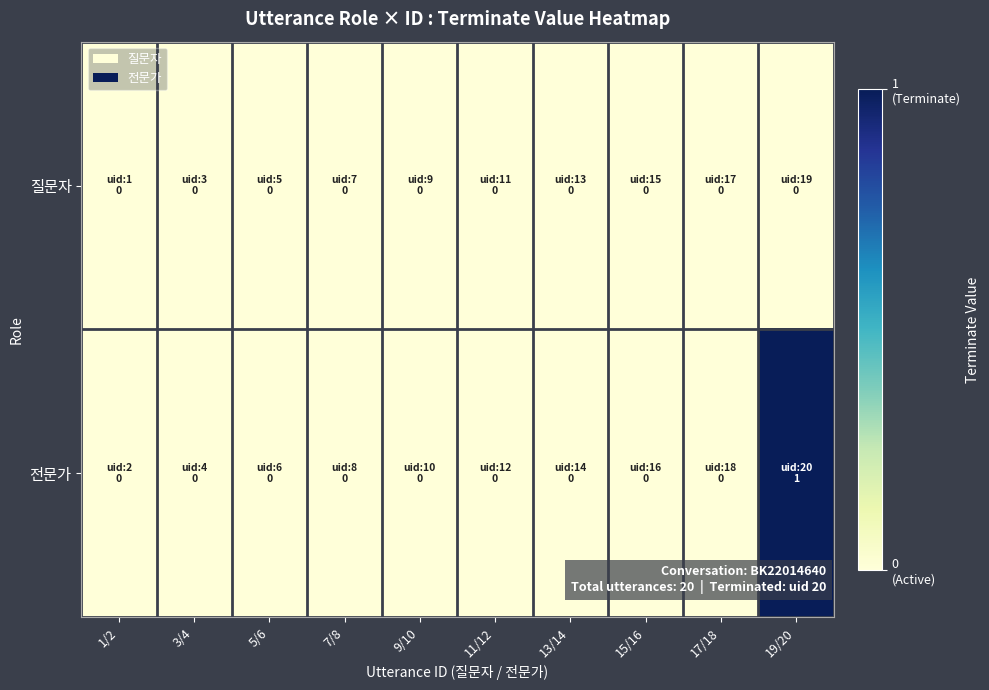

Rank the series by their average value, from highest to lowest.

전문가, 질문자